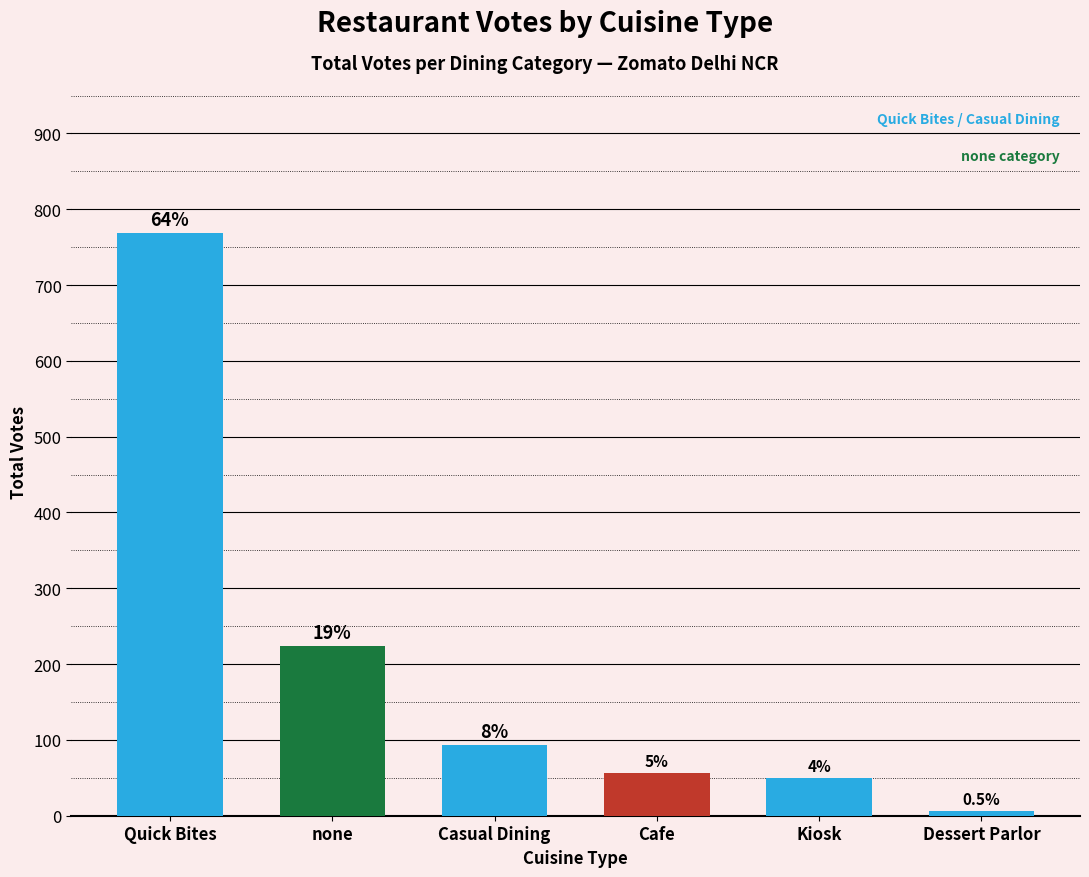

Are the bars horizontal?

No